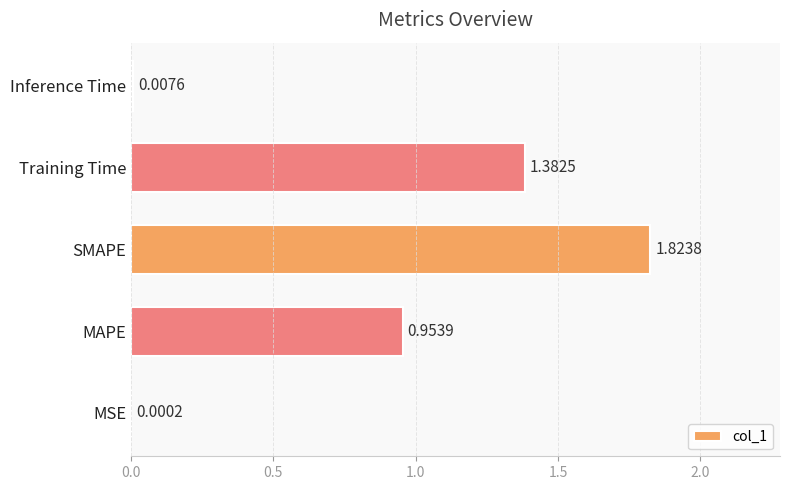

Which label corresponds to the largest value in the chart?

SMAPE